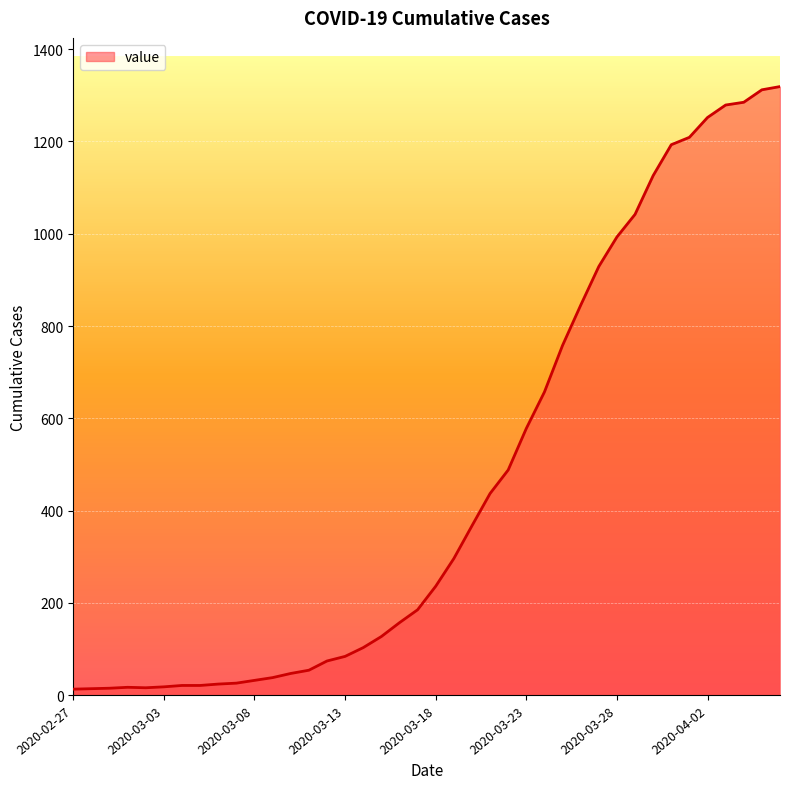

What is the average value?

467